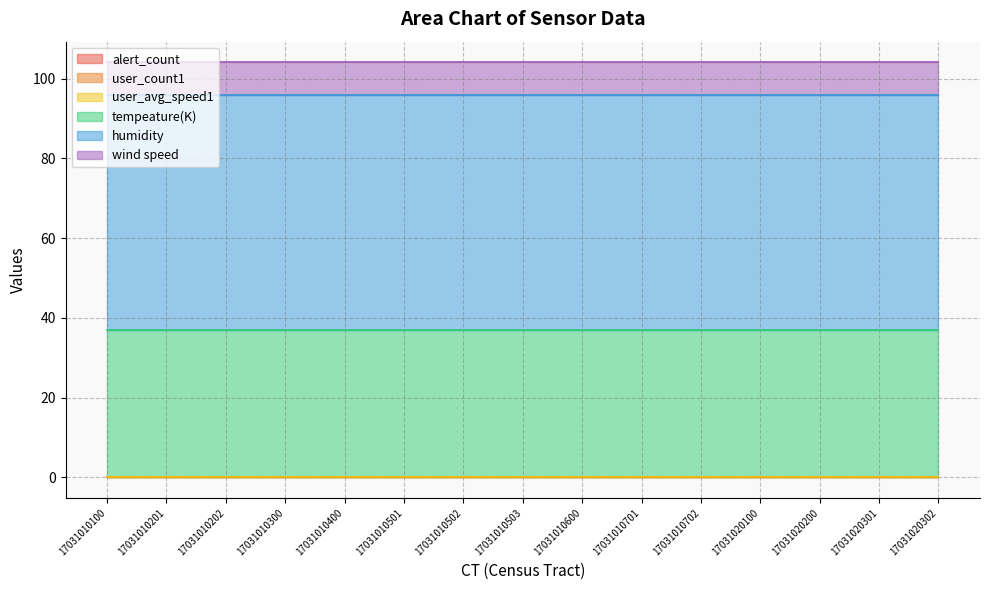

At which label does tempeature(K) reach its peak?

17031010100